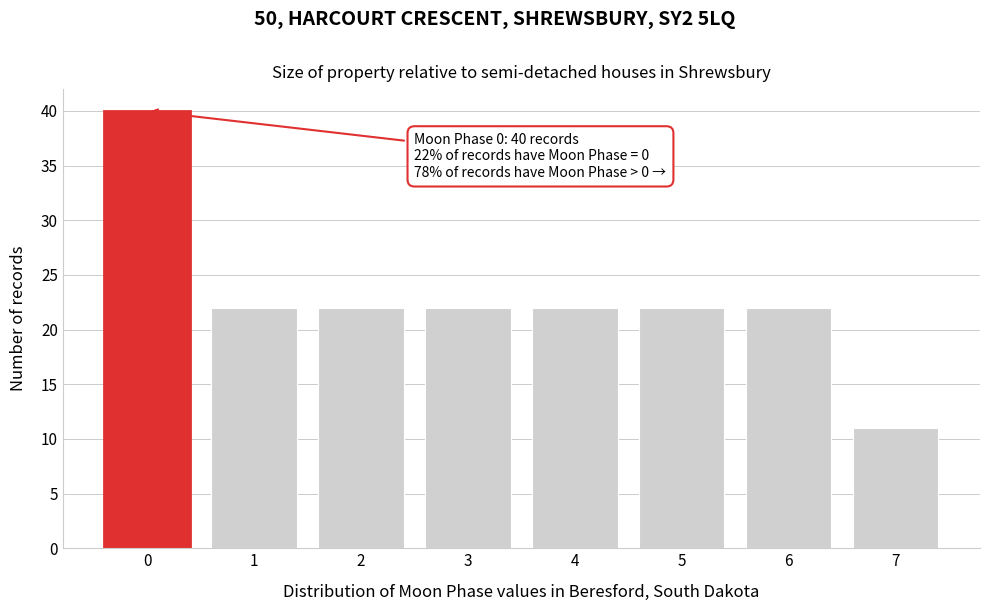

Reading left to right, what are all the values shown in this chart?

40	22	22	22	22	22	22	11